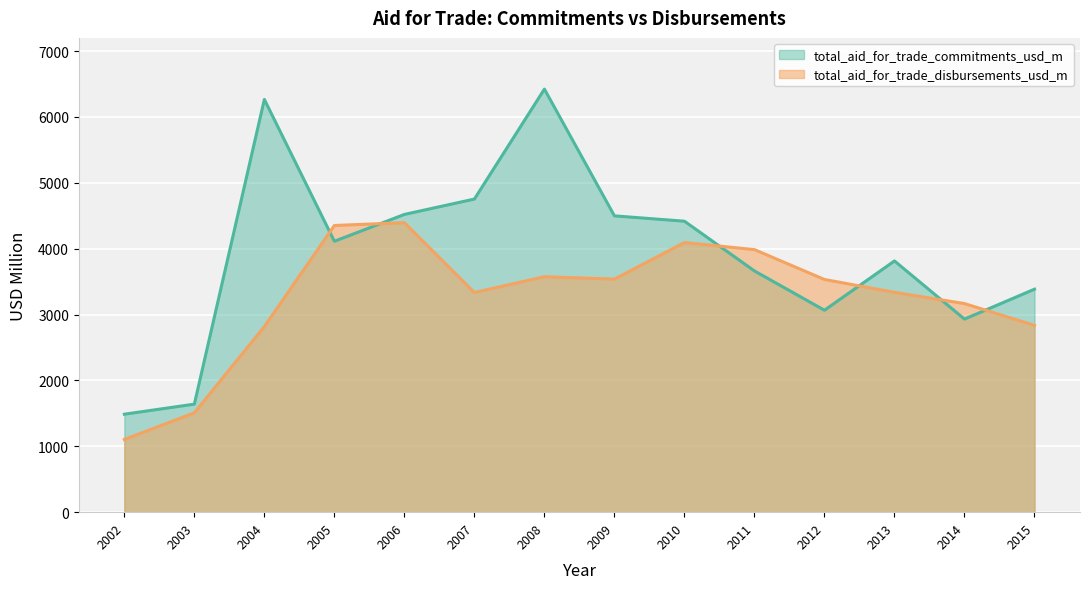

What is the smallest value displayed?

1104.1